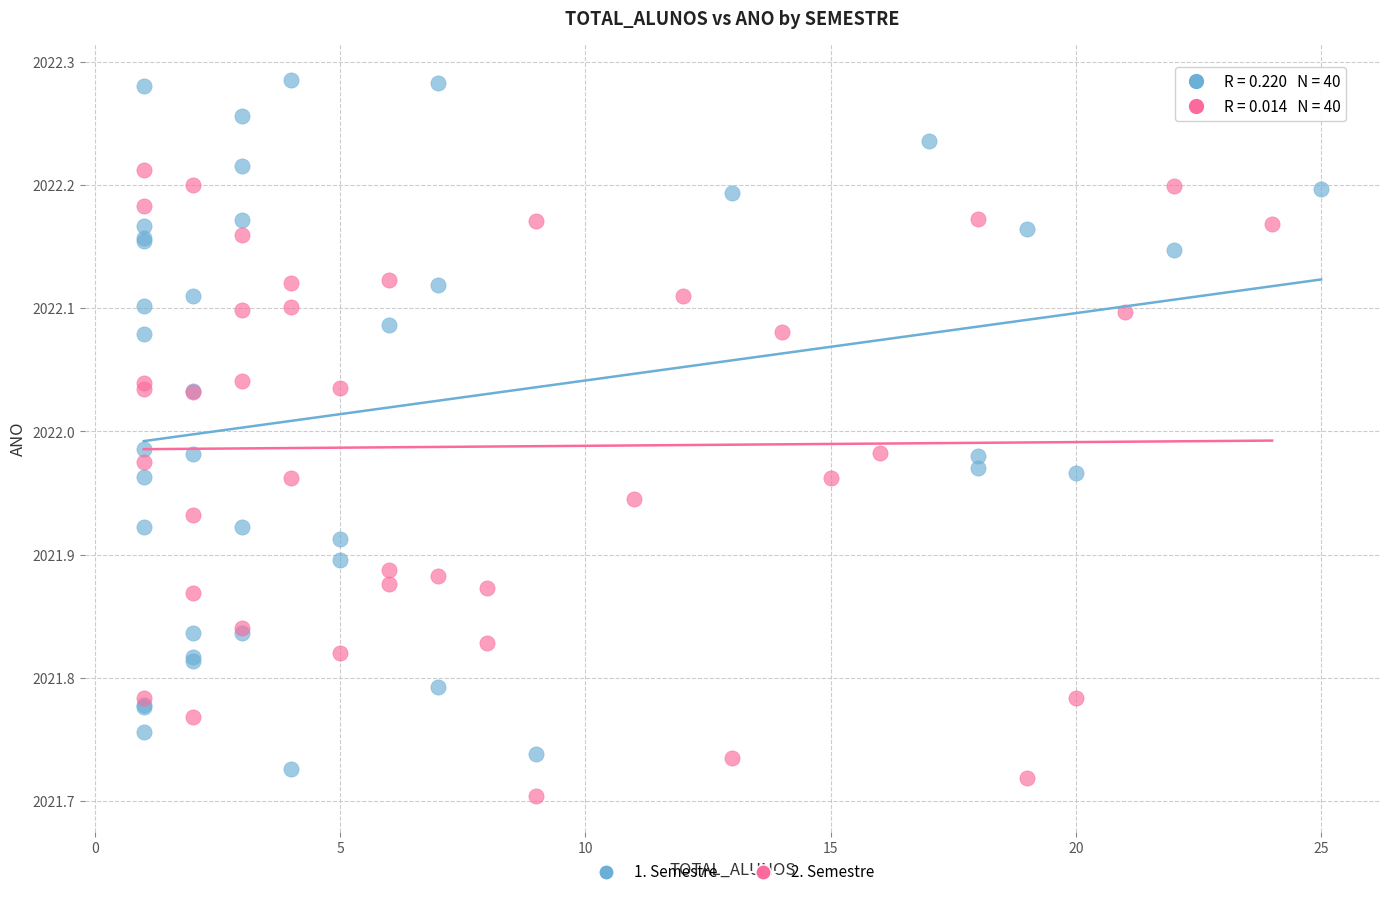

Which series has the largest Y range (max minus min)?

1. Semestre